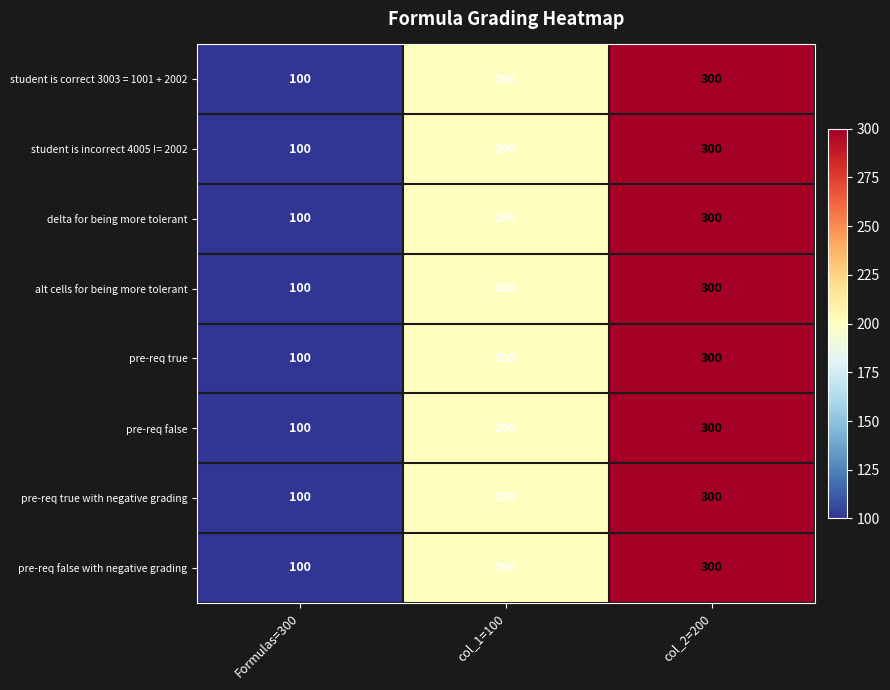

What is the total value across all series at Formulas=300?

800